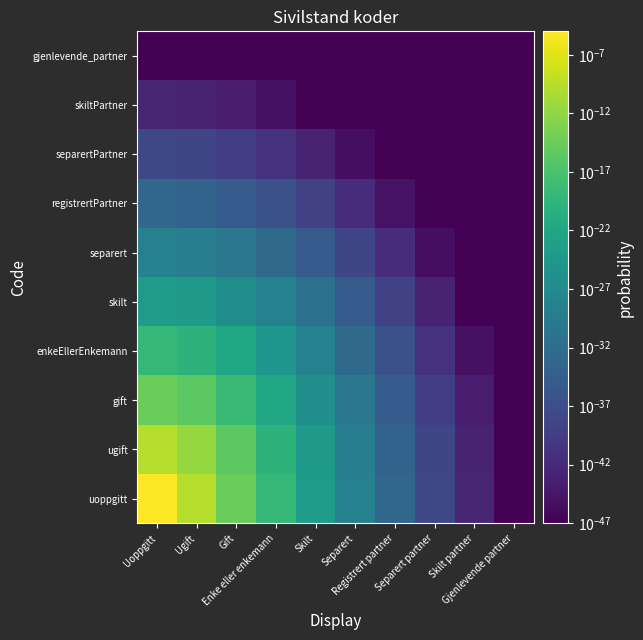

Between Registrert partner and Gjenlevende partner, which is larger?

Registrert partner